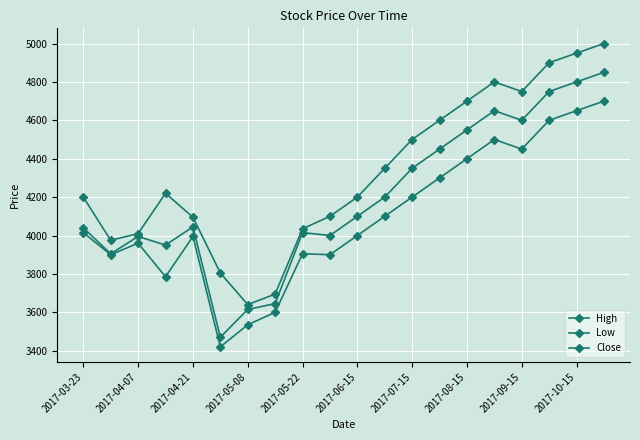

Count the number of data series in this chart.

3